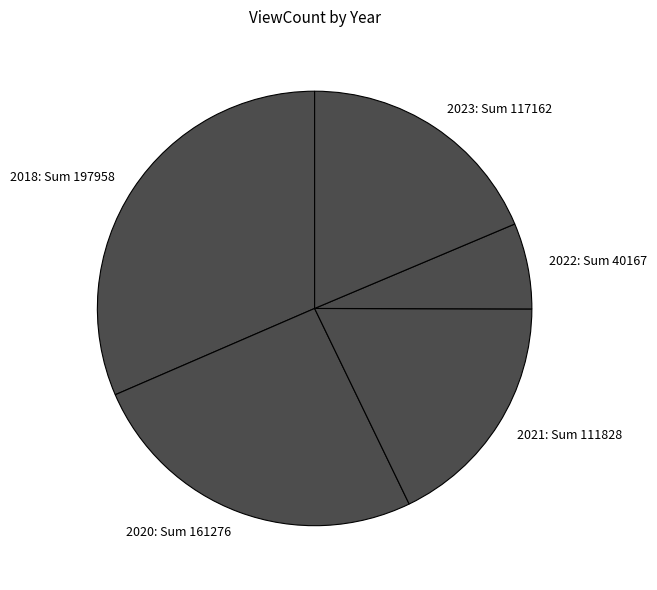

The 2018: Sum 197958 slice represents 32% of the pie. True or false?

True